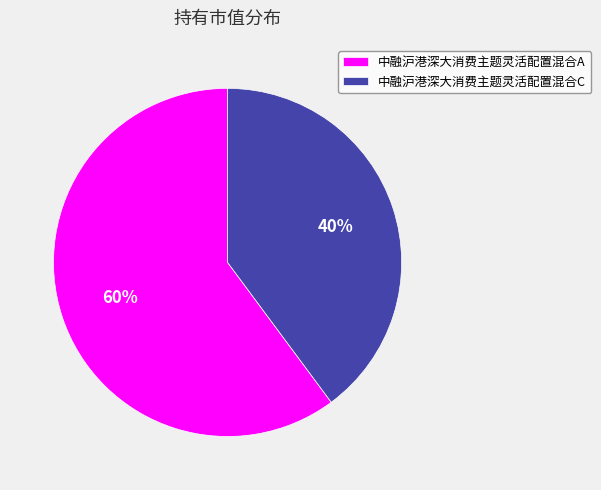

Rank the categories by value from highest to lowest.

中融沪港深大消费主题灵活配置混合A, 中融沪港深大消费主题灵活配置混合C